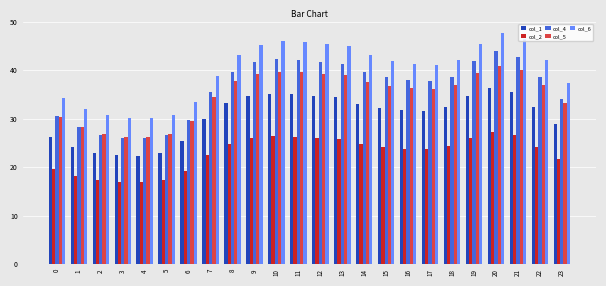

Does the chart contain any negative values?

No